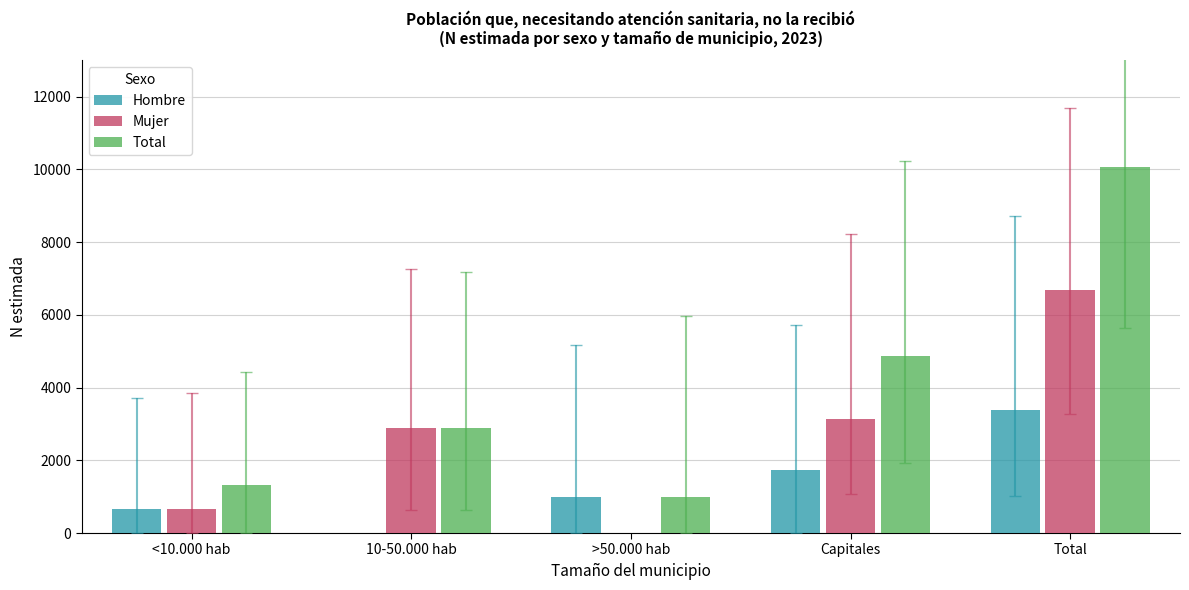

Reading right to left, what are all the values shown in this chart?

Hombre: Total=3385	Capitales=1731	>50.000 hab=995	10-50.000 hab=0	<10.000 hab=660
Mujer: Total=6679	Capitales=3145	>50.000 hab=0	10-50.000 hab=2886	<10.000 hab=648
Total: Total=10064	Capitales=4876	>50.000 hab=995	10-50.000 hab=2886	<10.000 hab=1308